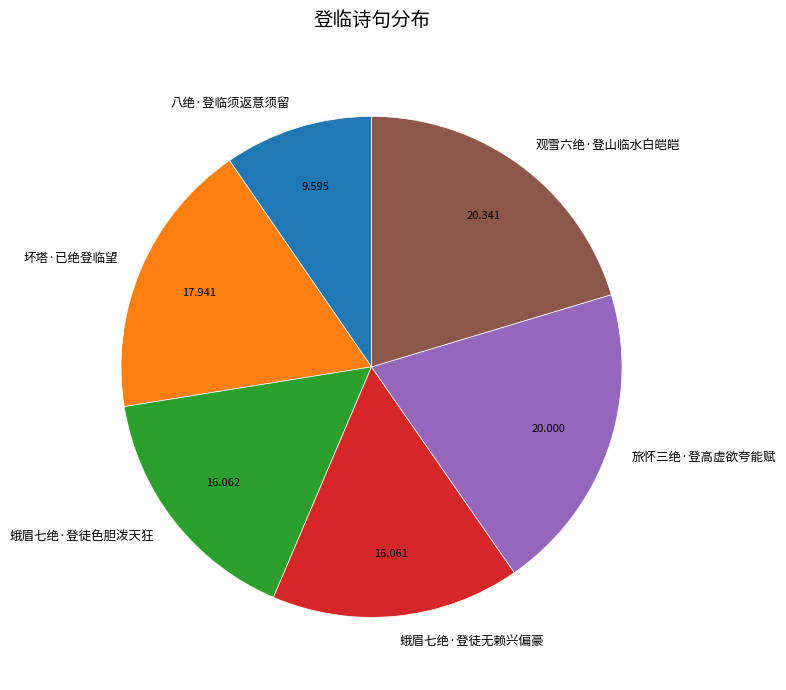

Which category has the smallest portion of the pie?

八绝·登临须返意须留